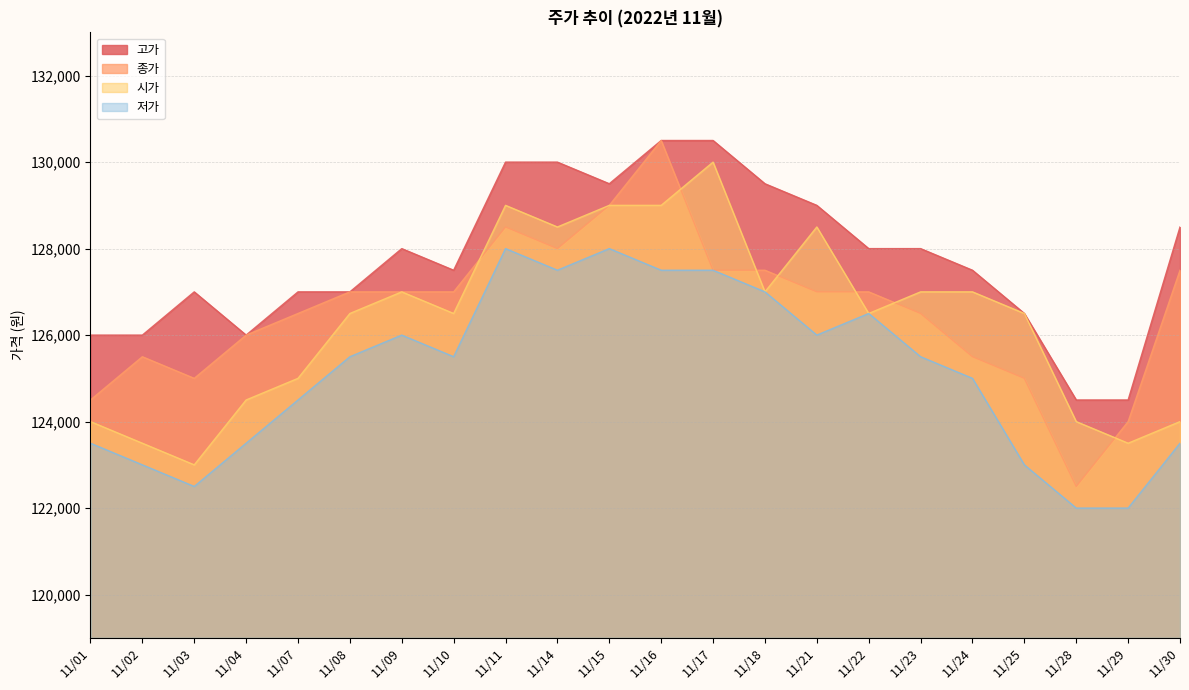

What is the maximum value for 종가?

130500